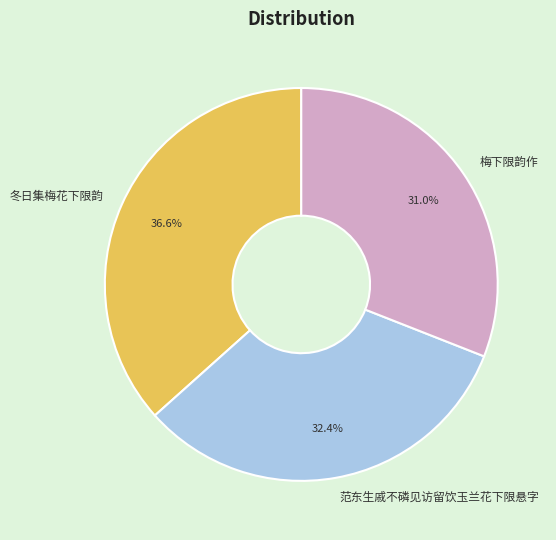

Approximately how many times larger is the value at 冬日集梅花下限韵 compared to 范东生戚不磷见访留饮玉兰花下限悬字?

1.1